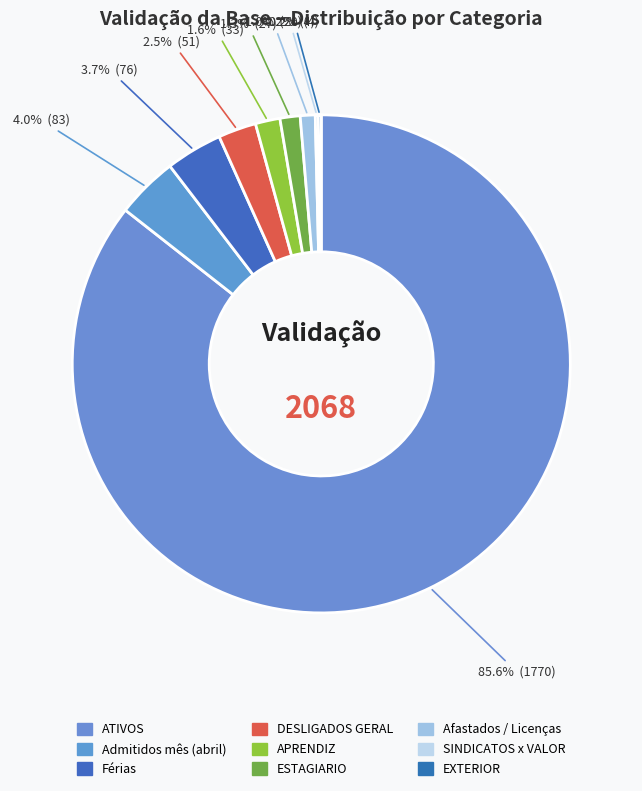

Which has a higher value, Férias or ESTAGIARIO?

Férias